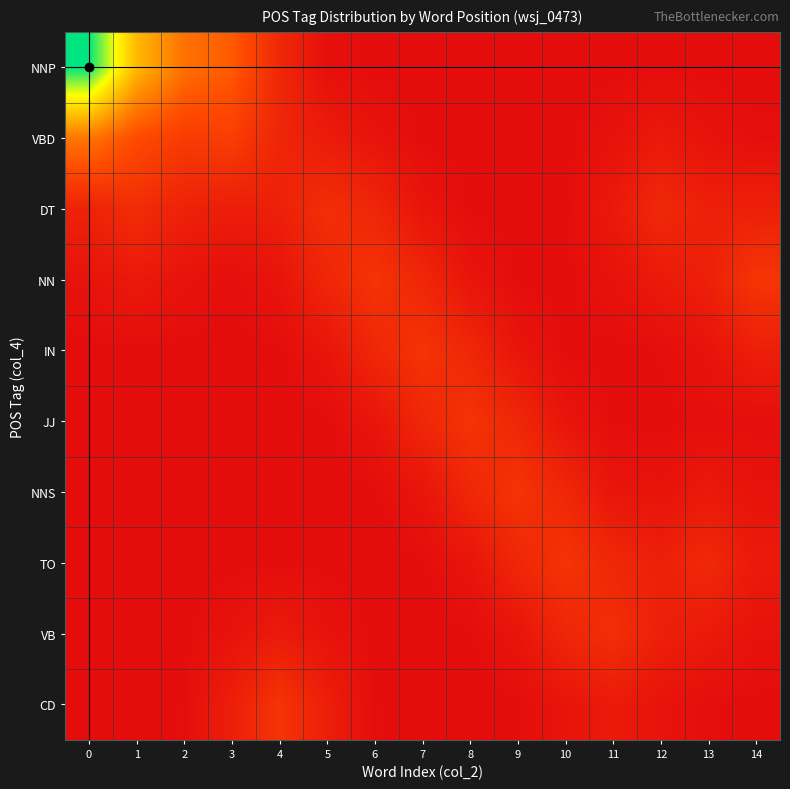

What is the sum of all IN values?

1